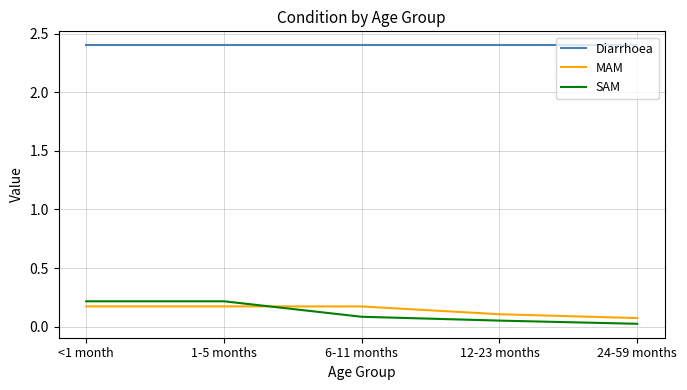

What position from the right is 12-23 months?

2